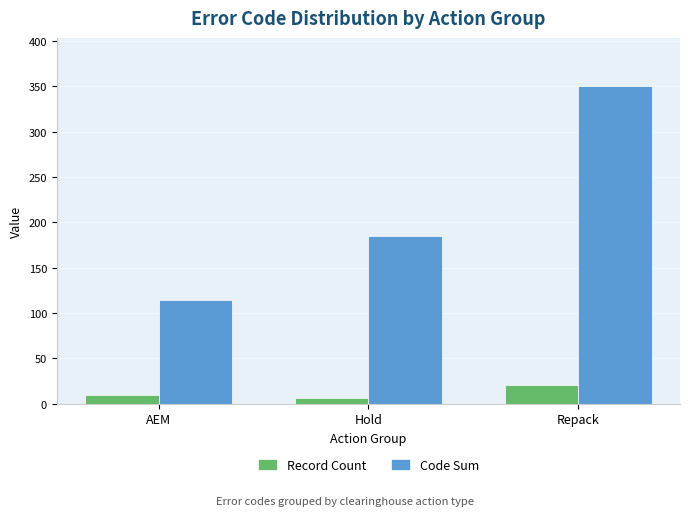

At how many categories does at least one series exceed 79?

3